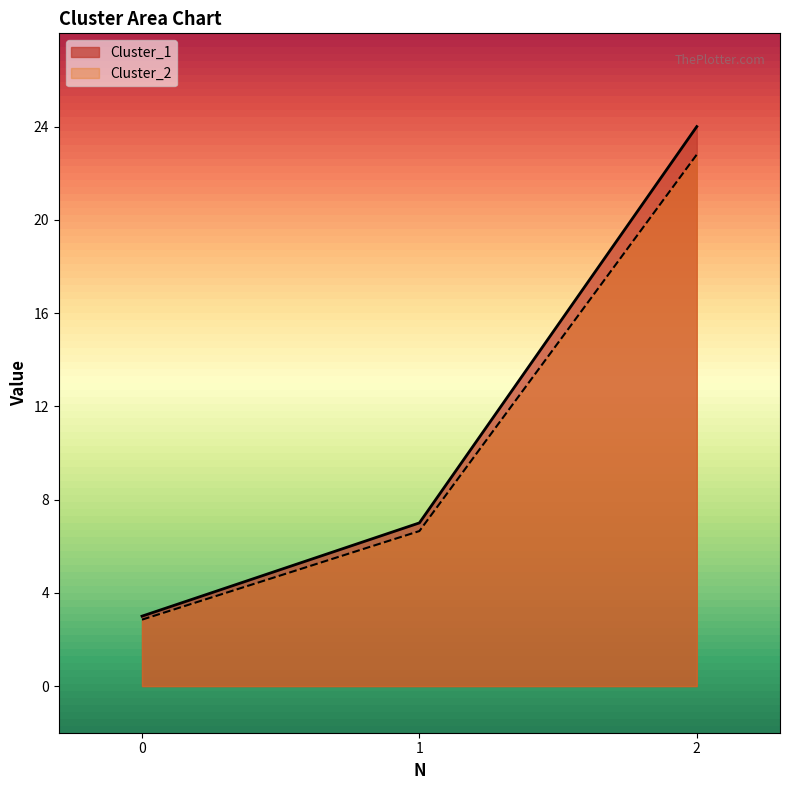

How many lines are shown in the chart?

2